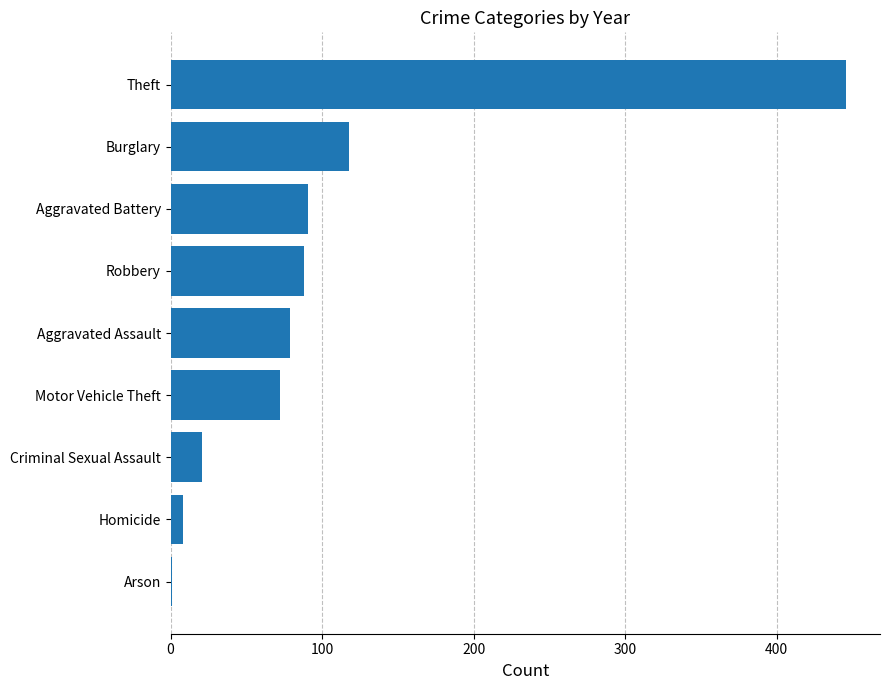

True or false: the data shows 88 at Robbery.

True